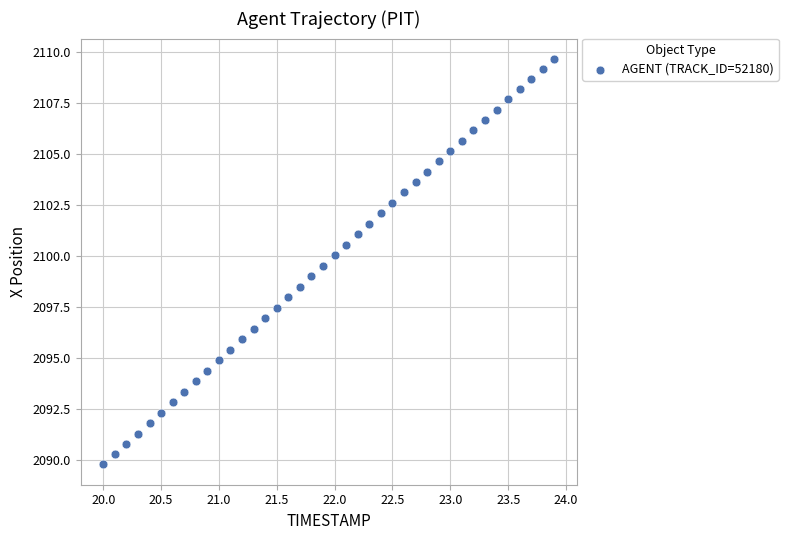

What is the range of X values (max minus min)?

3.9